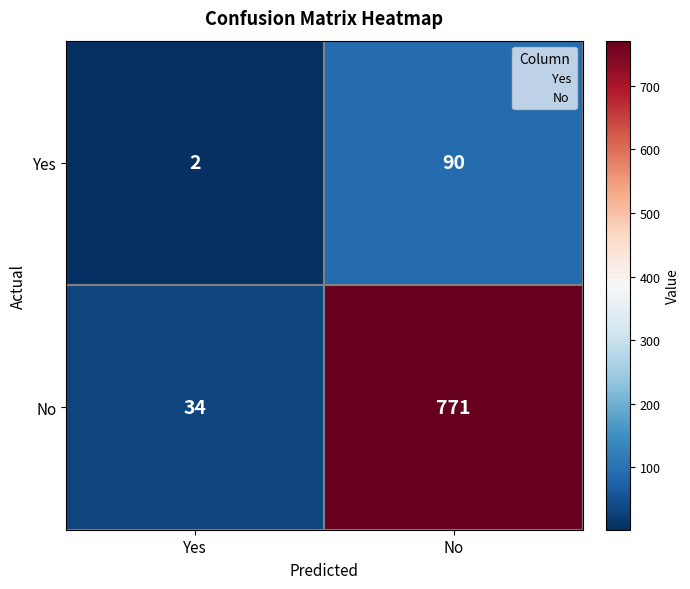

Which category has the highest value across all series?

No